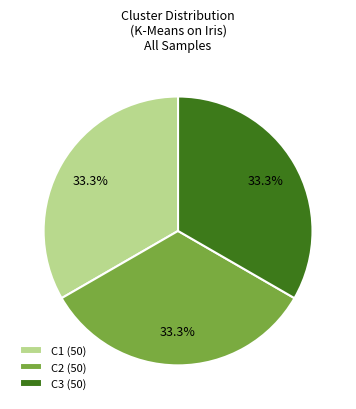

Does C3 account for over 50% of the chart?

No